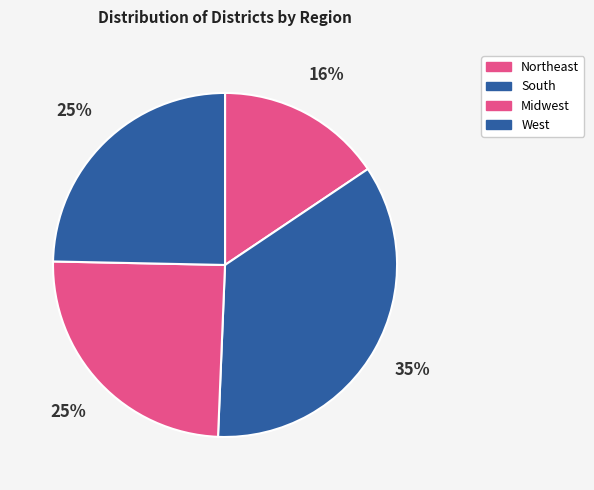

Is there a majority slice in this chart?

No